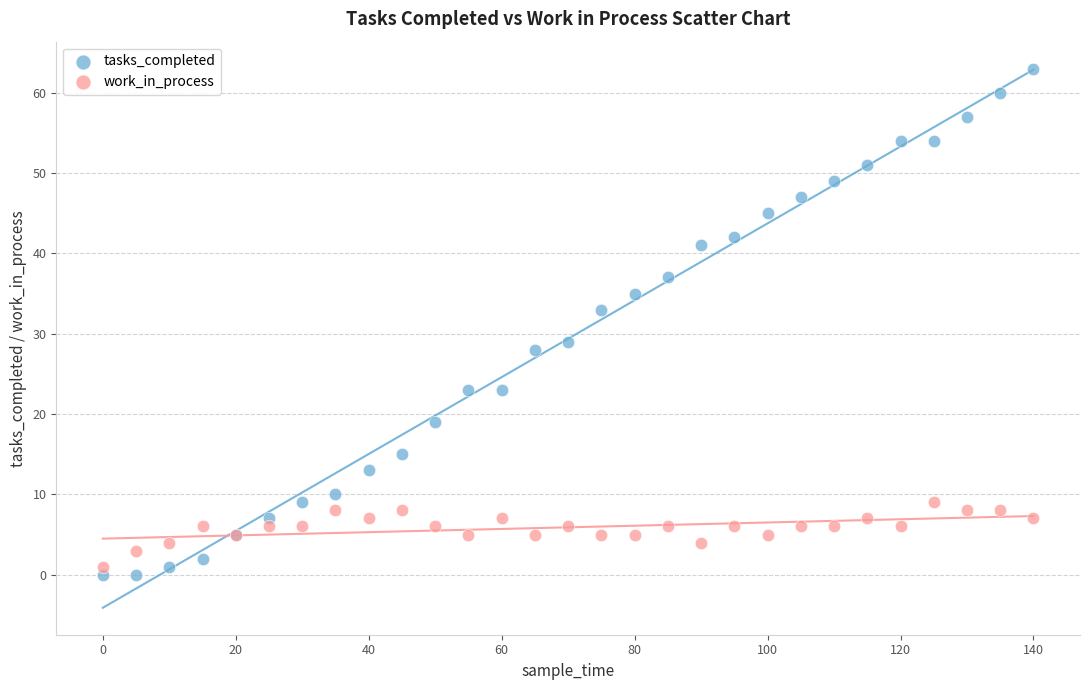

Which series has the largest Y range (max minus min)?

tasks_completed